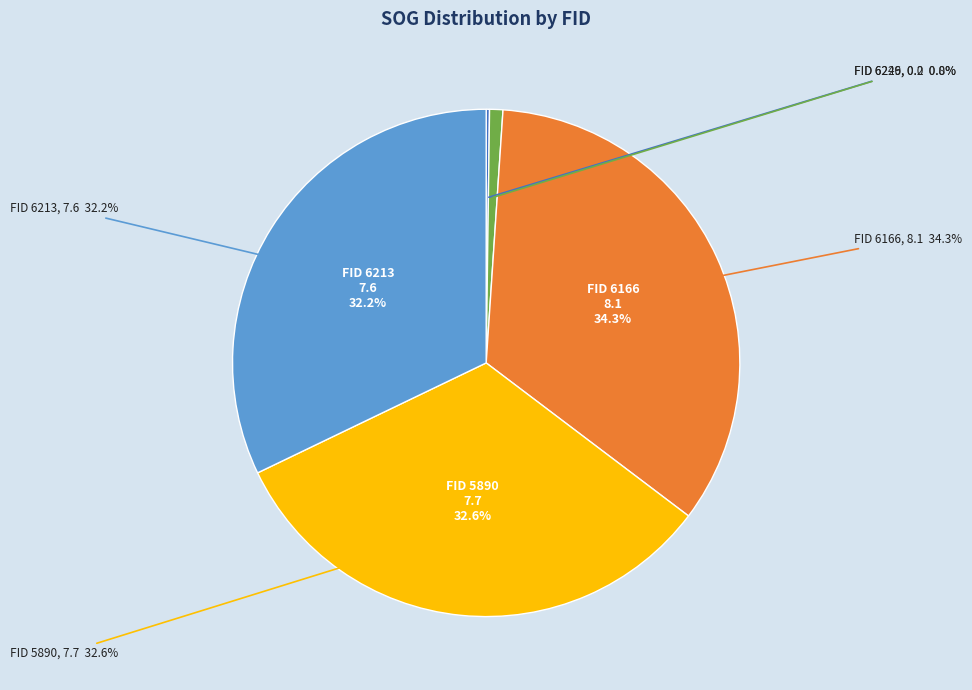

How many slices are in this pie chart?

5